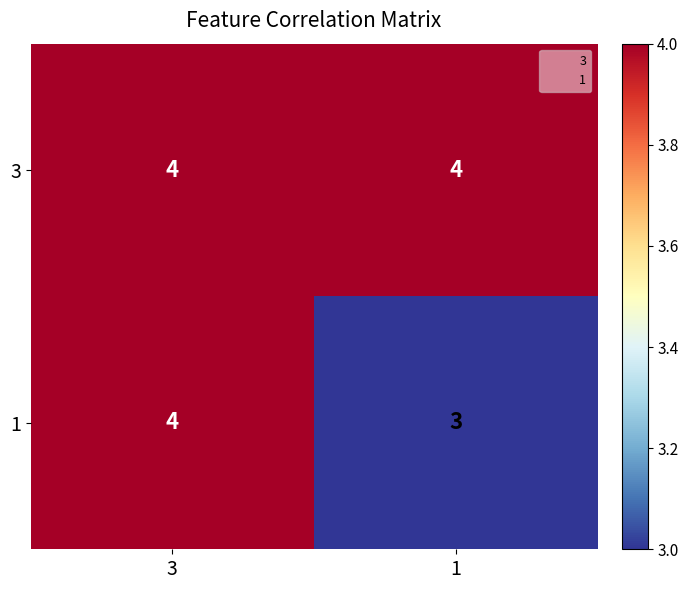

Rank the series by their average value, from lowest to highest.

1, 3